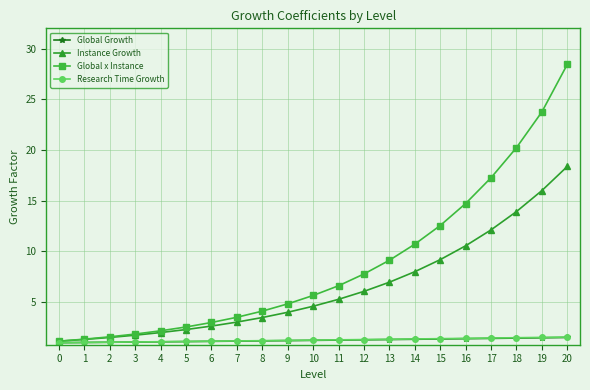

What is the value of the Research Time Growth point at the 8th from the left?

1.2